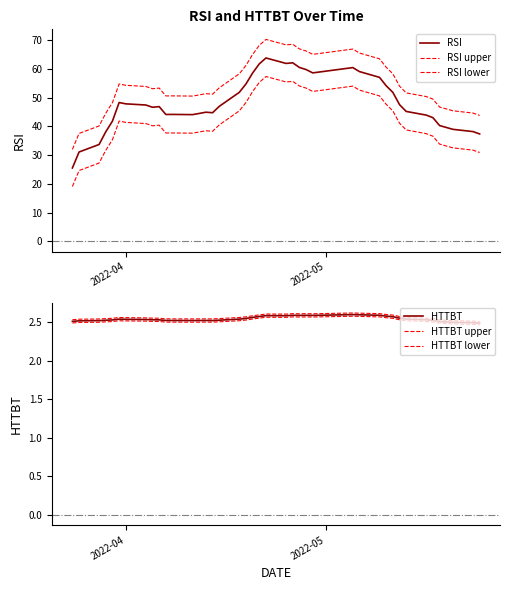

What is the sum of all HTTBT upper values?

102.5